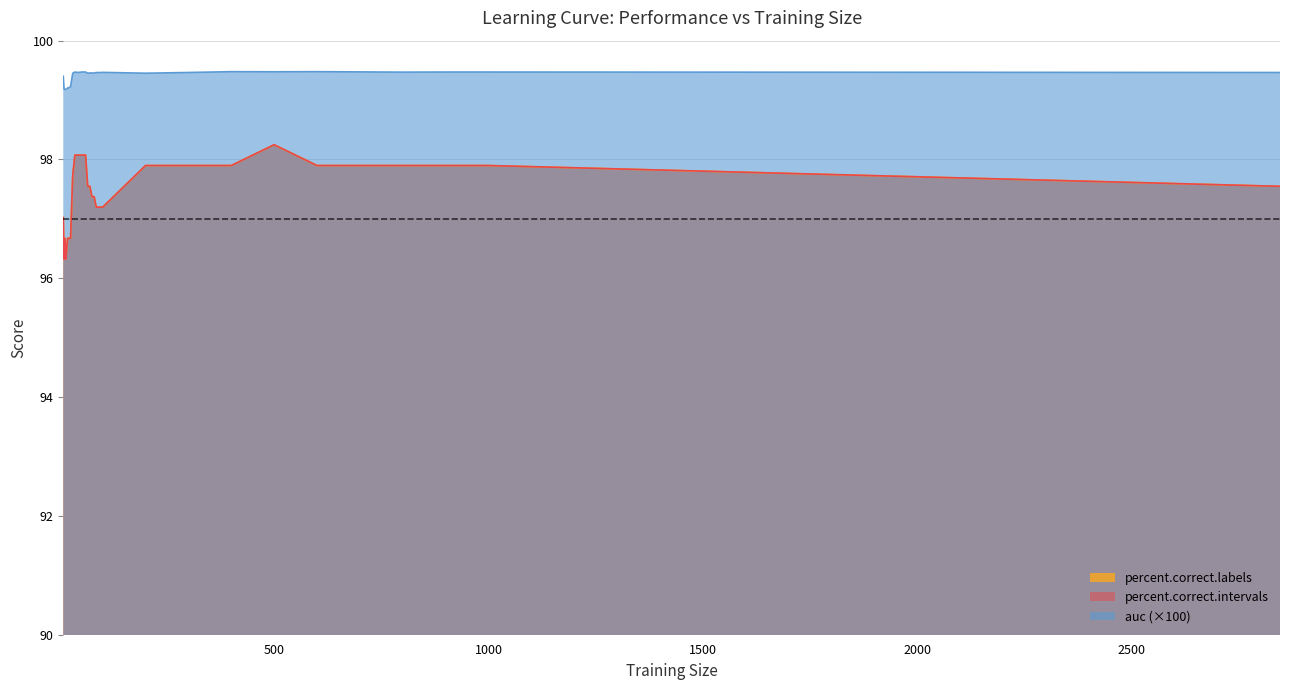

What is the value of the auc point at the 5th from the left?

99.2